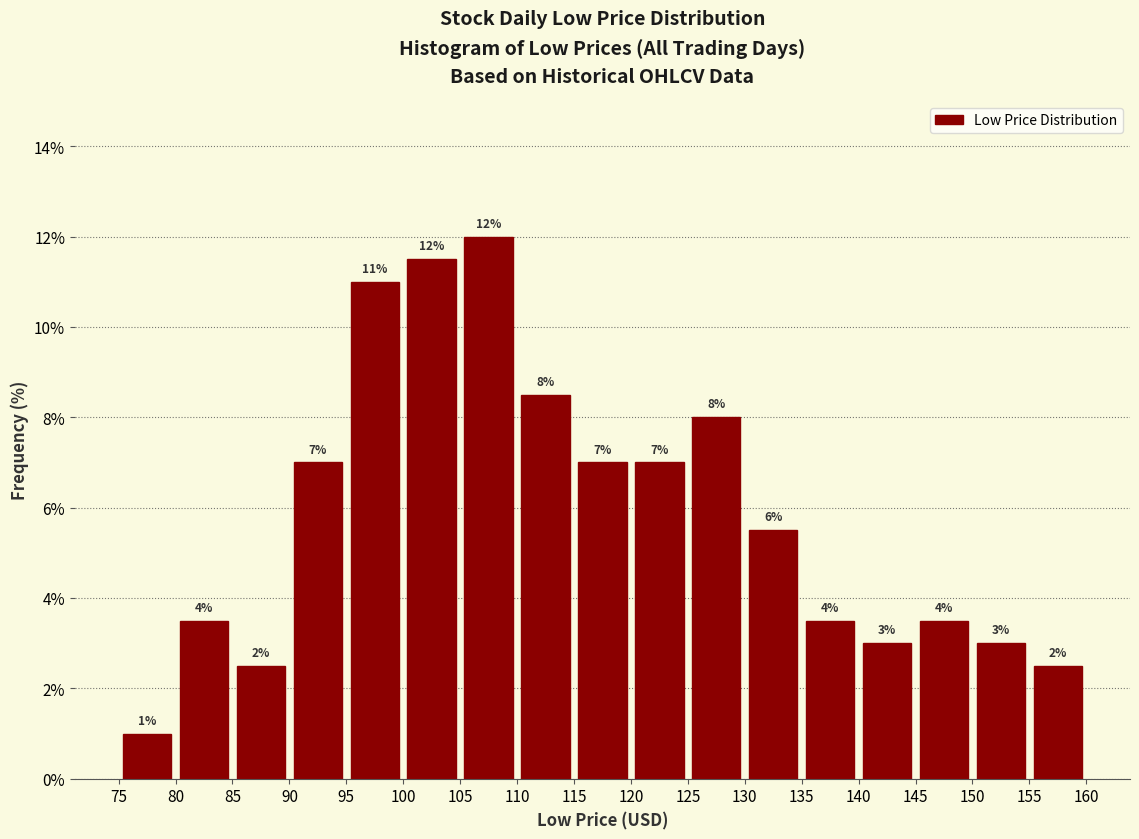

Which range on the x-axis has the tallest bar?

105 to 110